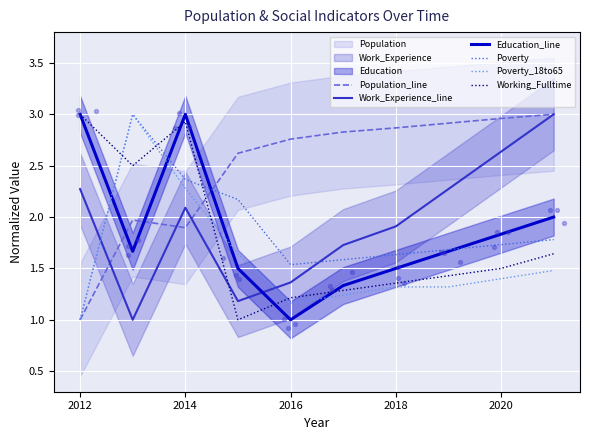

At which category is the sum across all series the highest?

2014